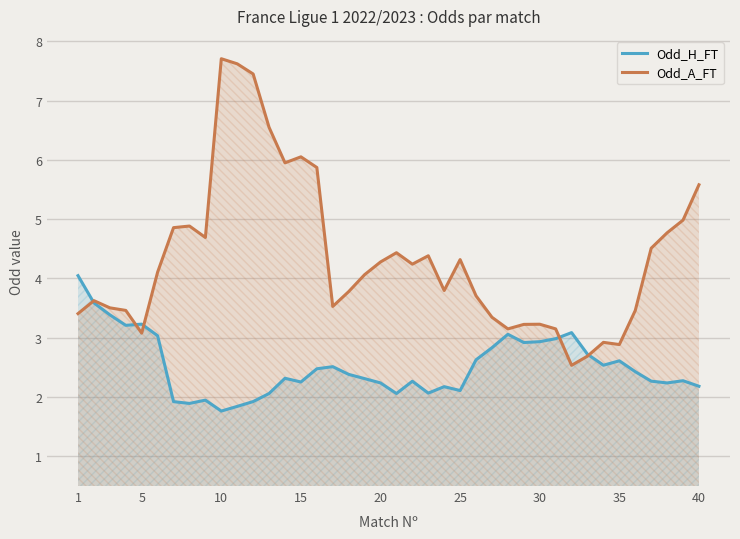

Which series has the widest spread of values?

Odd_A_FT